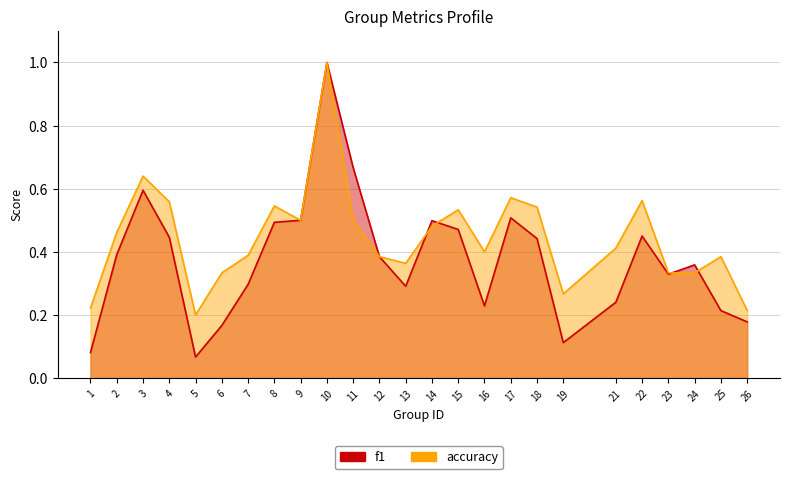

Where is the first local minimum for accuracy?

5